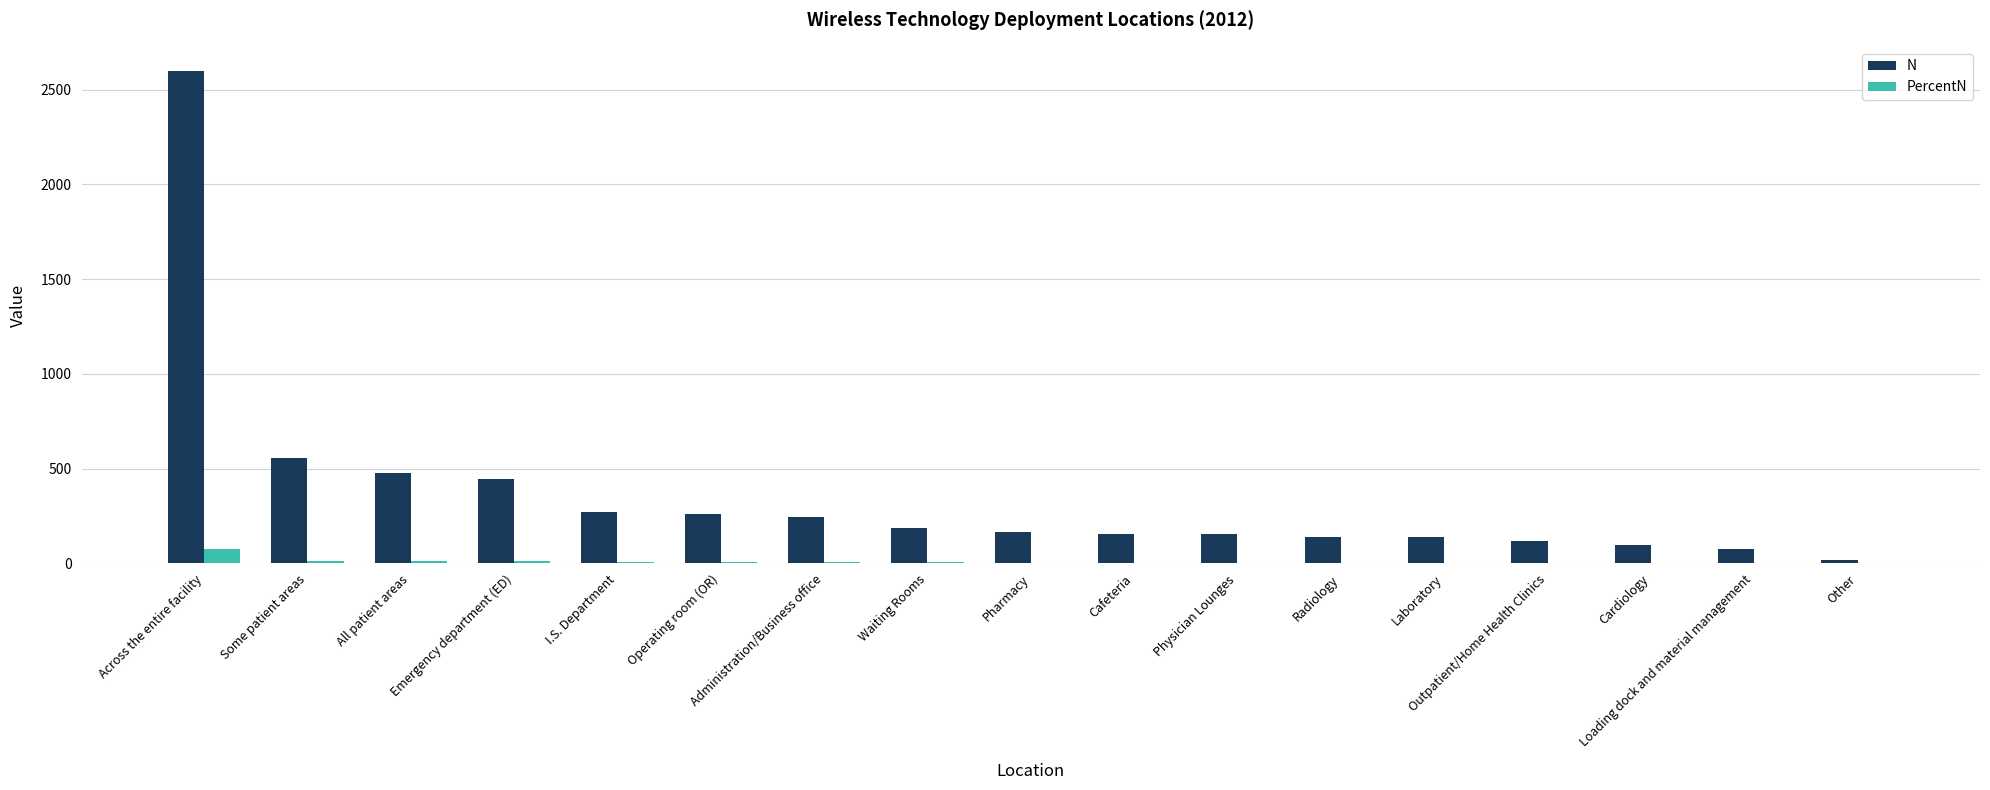

Which series changed the most between Some patient areas and Pharmacy?

N